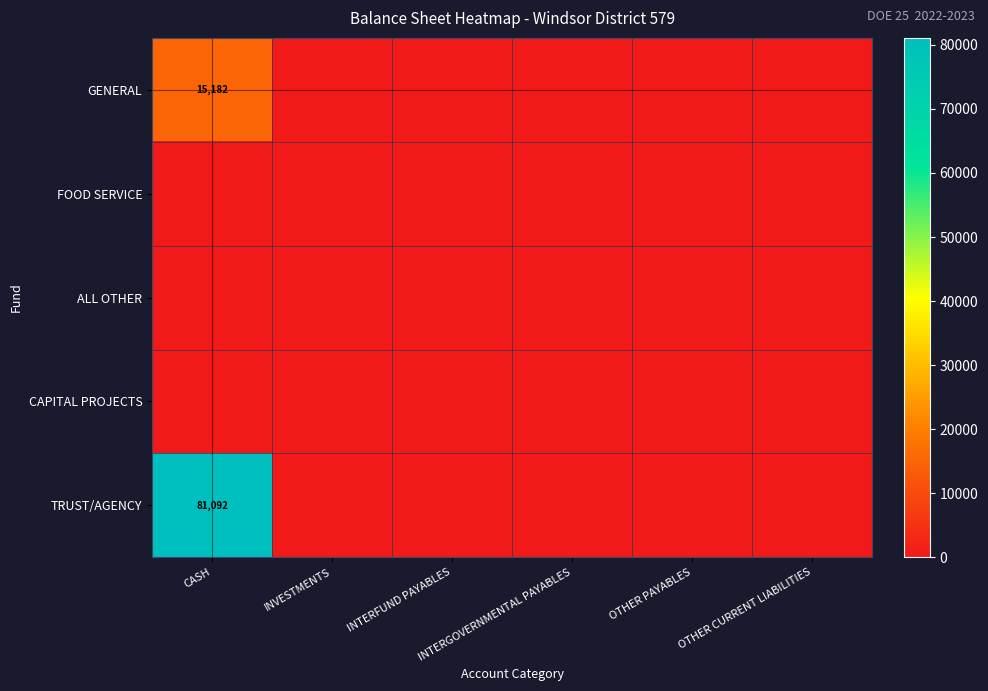

The value of ALL OTHER at INTERFUND PAYABLES is 0.0. True or false?

True